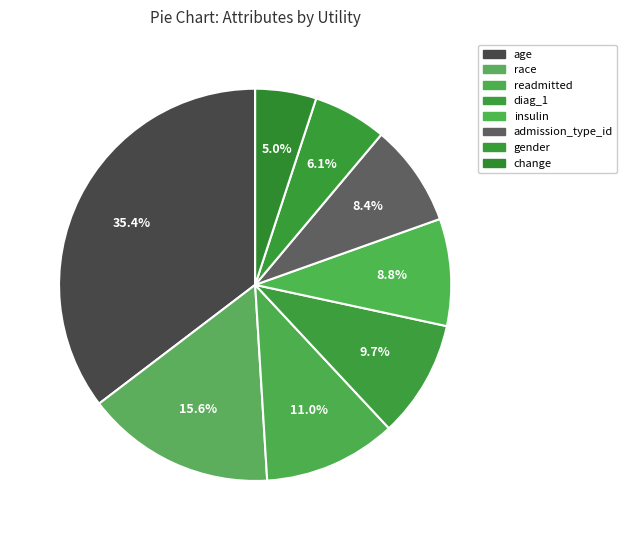

How many slices are in this pie chart?

8